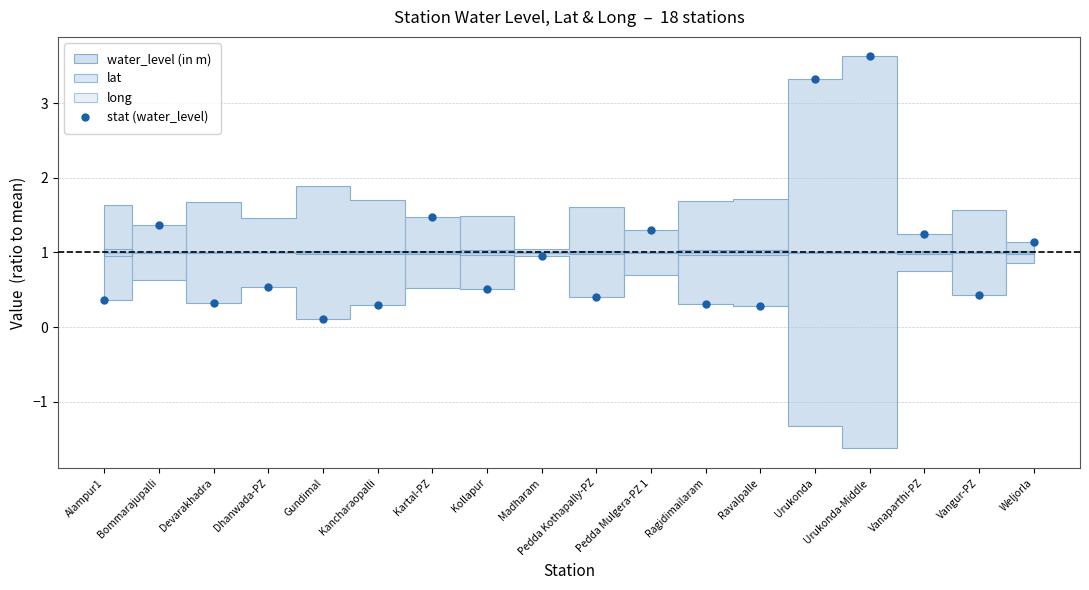

How many interior local valleys (lower than both neighbors) does the data have?

6